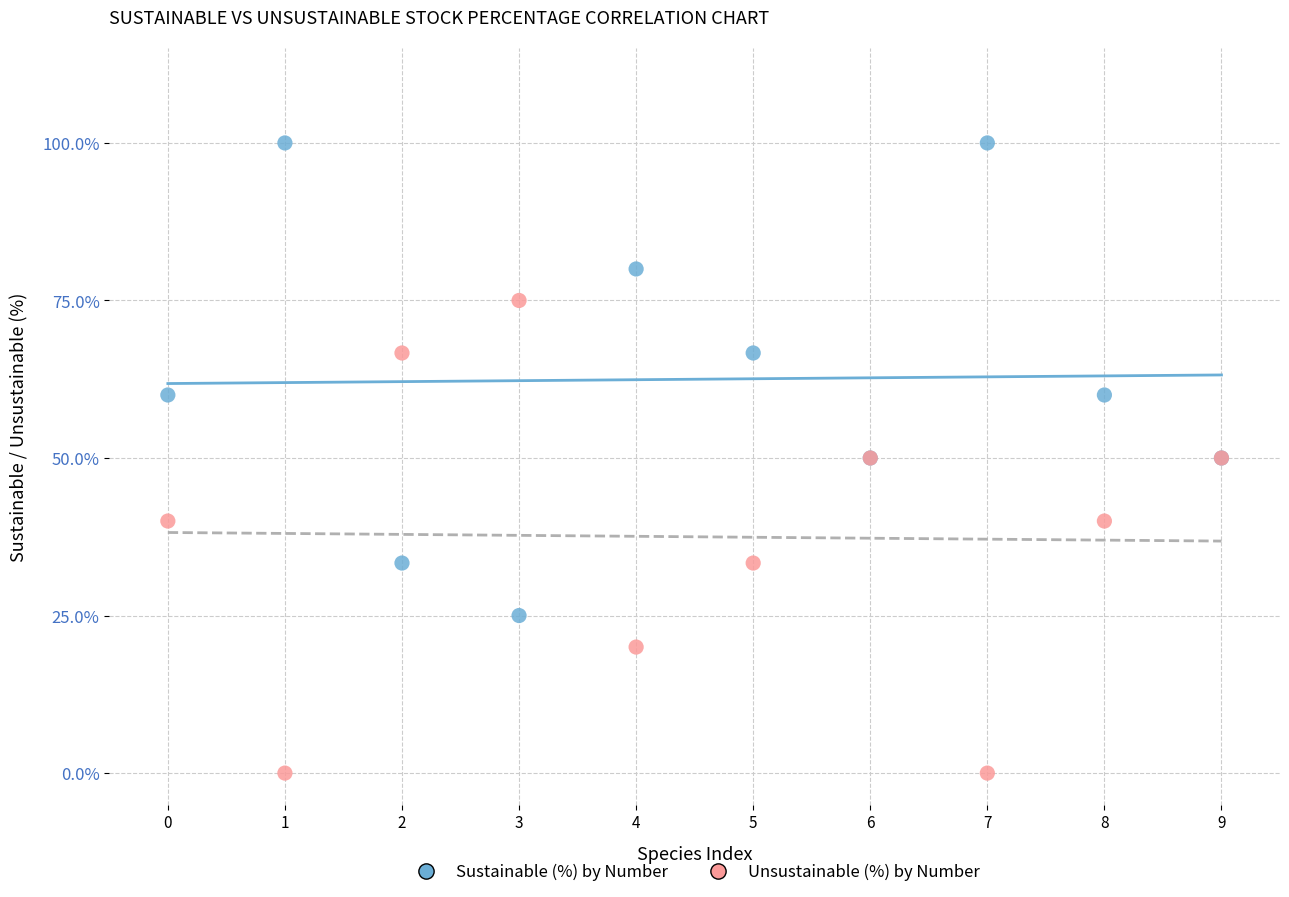

Which series contains the highest Y value?

Sustainable (%) by Number